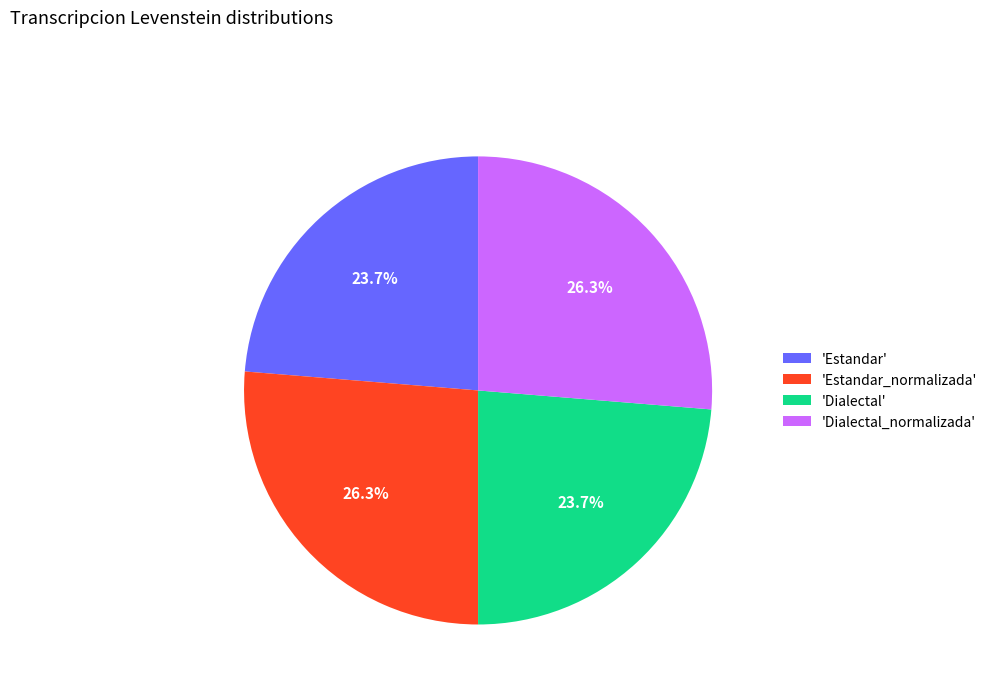

What is the total percentage of 'Dialectal' and 'Dialectal_normalizada'?

50.0%